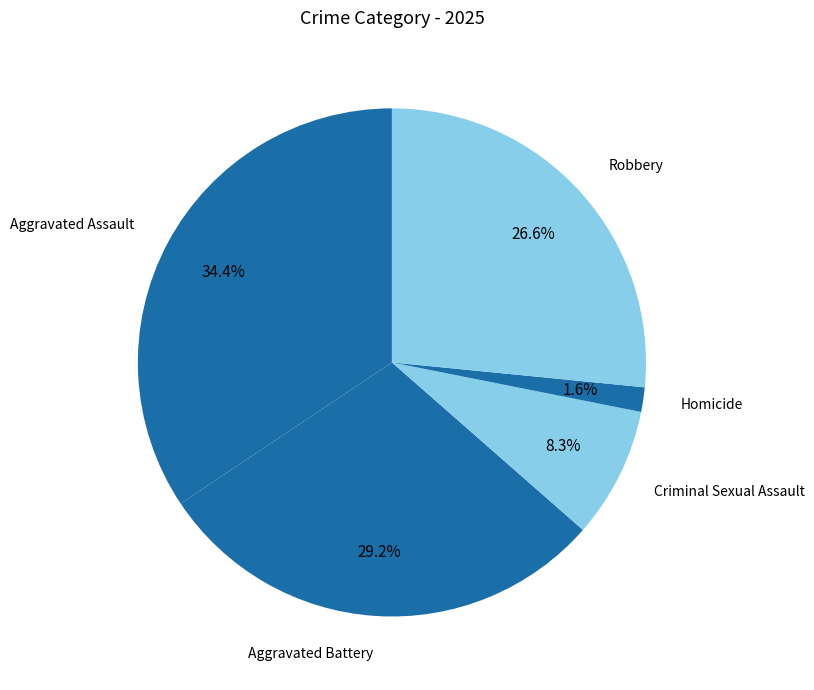

Count the number of slices in the pie.

5